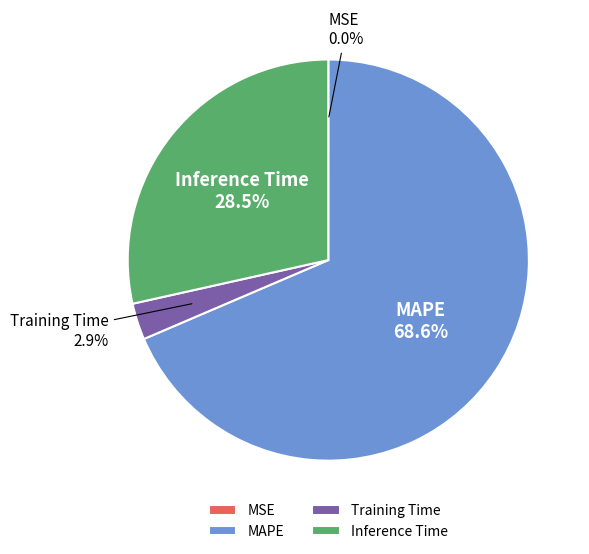

How much of the chart is everything except MAPE?

31.4%